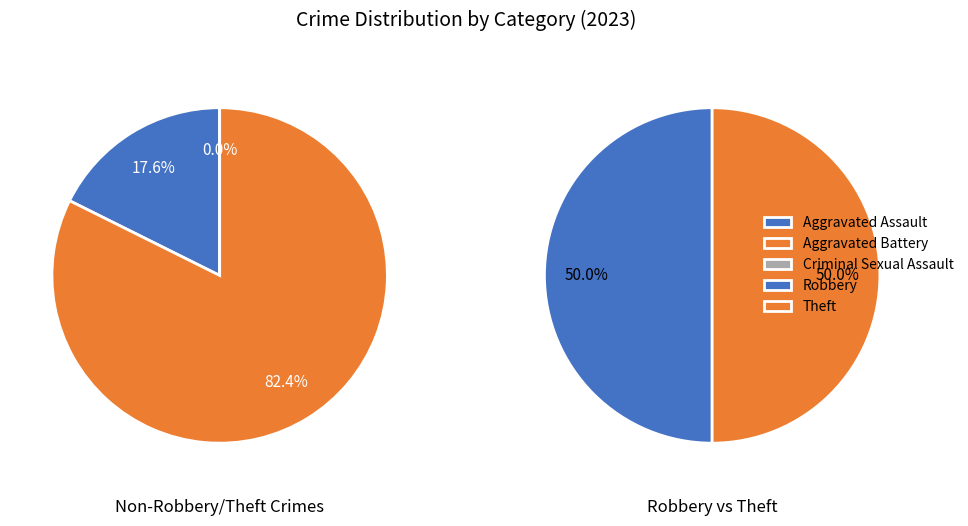

How many slices are in this pie chart?

5